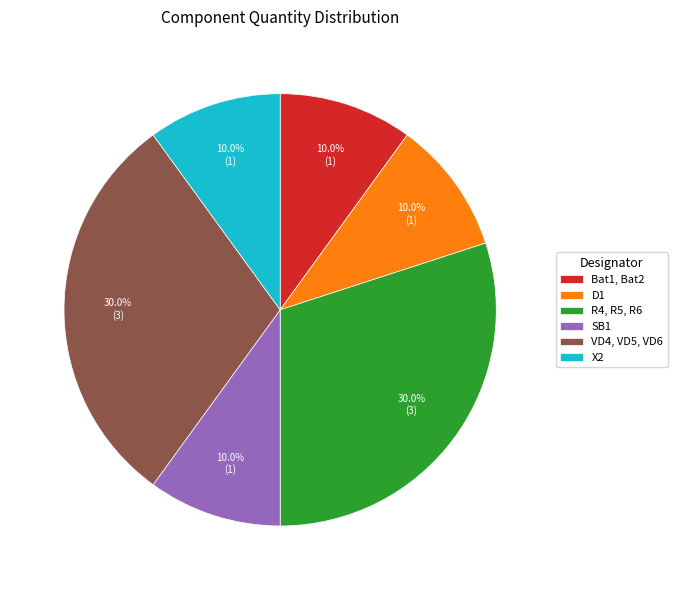

Is there a majority slice in this chart?

No